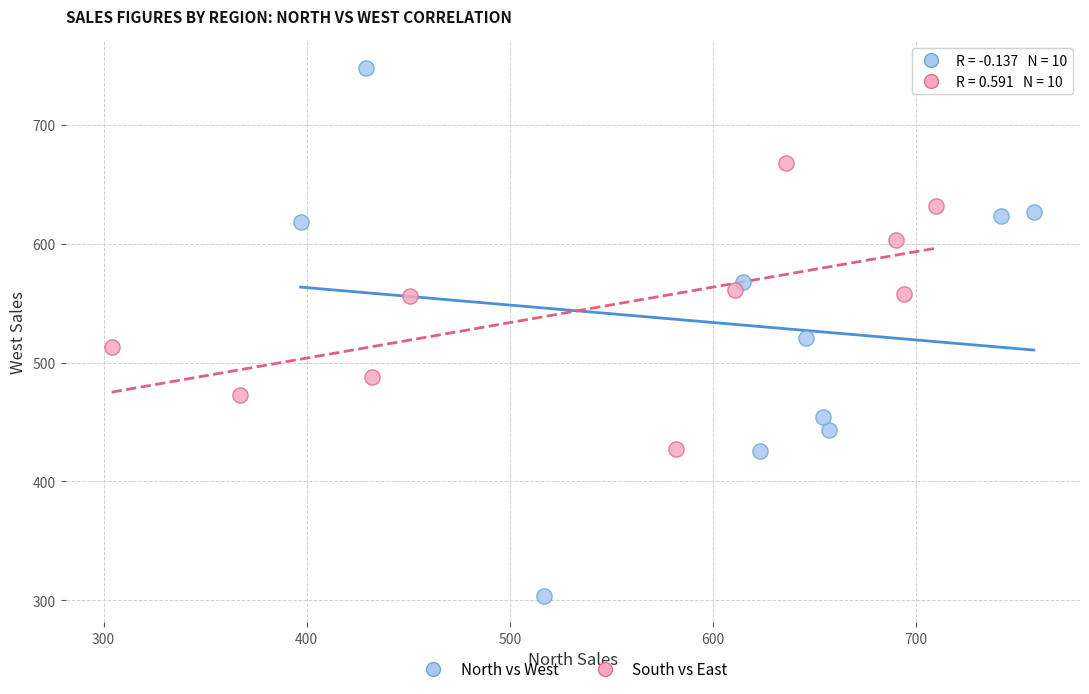

Which series reaches the maximum Y coordinate?

North vs West